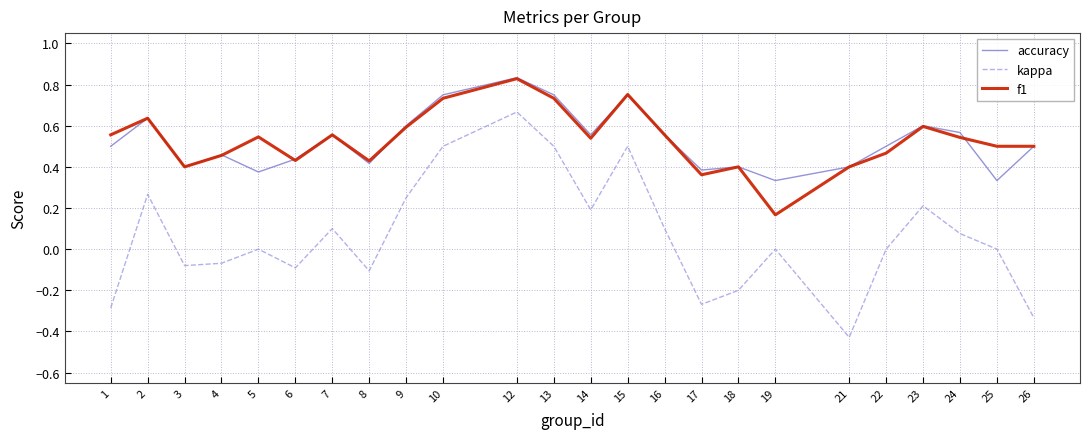

What is the total value across all series at 12?

2.3